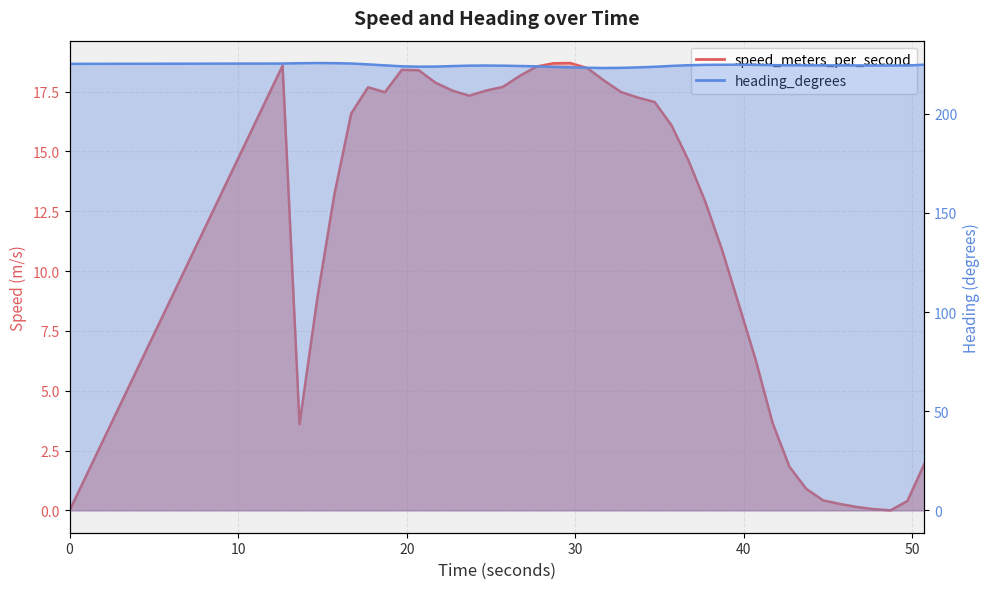

Reading left to right, extract all data points from this chart.

speed_meters_per_second: 0.0	18.6	3.6	8.9	13.2	16.6	17.7	17.5	18.4	18.4	17.9	17.5	17.3	17.5	17.7	18.2	18.5	18.7	18.7	18.5	18.0	17.5	17.2	17.1	16.1	14.6	12.9	10.9	8.6	6.3	3.7	1.8	0.9	0.4	0.3	0.1	0.0	0.0	0.4	1.9
heading_degrees: 225.1	225.3	225.4	225.5	225.5	225.3	224.9	224.4	223.9	223.7	223.7	224.0	224.2	224.3	224.2	224.0	223.9	223.6	223.4	223.1	223.0	223.1	223.3	223.6	224.1	224.4	224.6	224.7	224.7	224.6	224.5	224.4	224.4	224.4	224.3	224.3	224.3	224.3	224.3	224.7